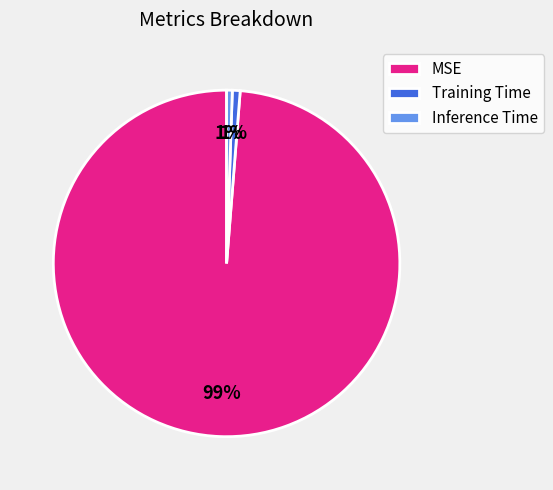

How many segments does this pie chart have?

3